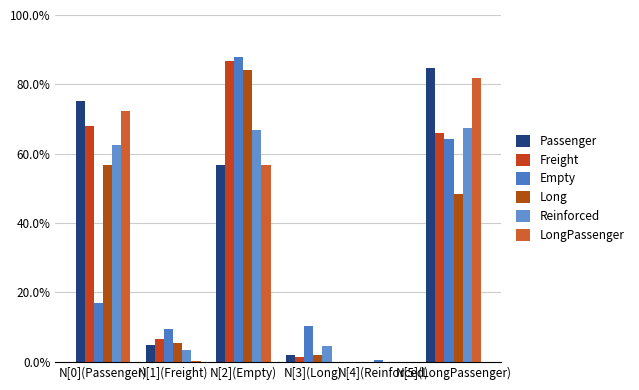

Are the bars grouped side by side (vs. stacked)?

Yes